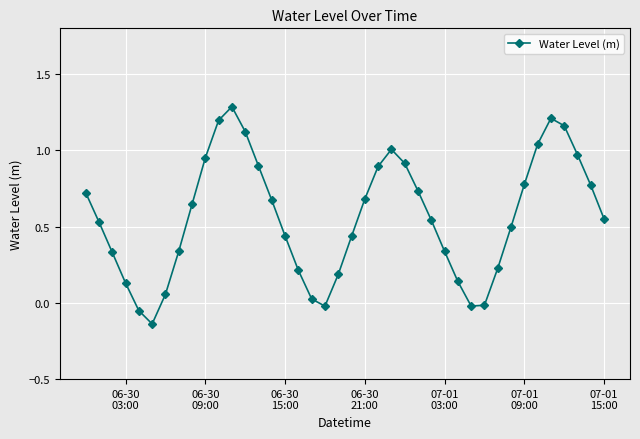

What is the maximum value shown in the chart?

1.3